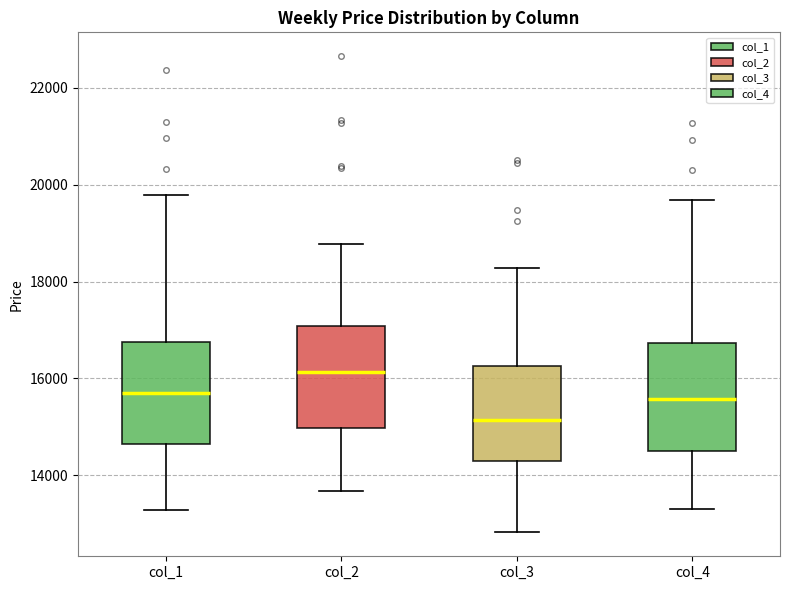

Which box has the highest median line?

col_2